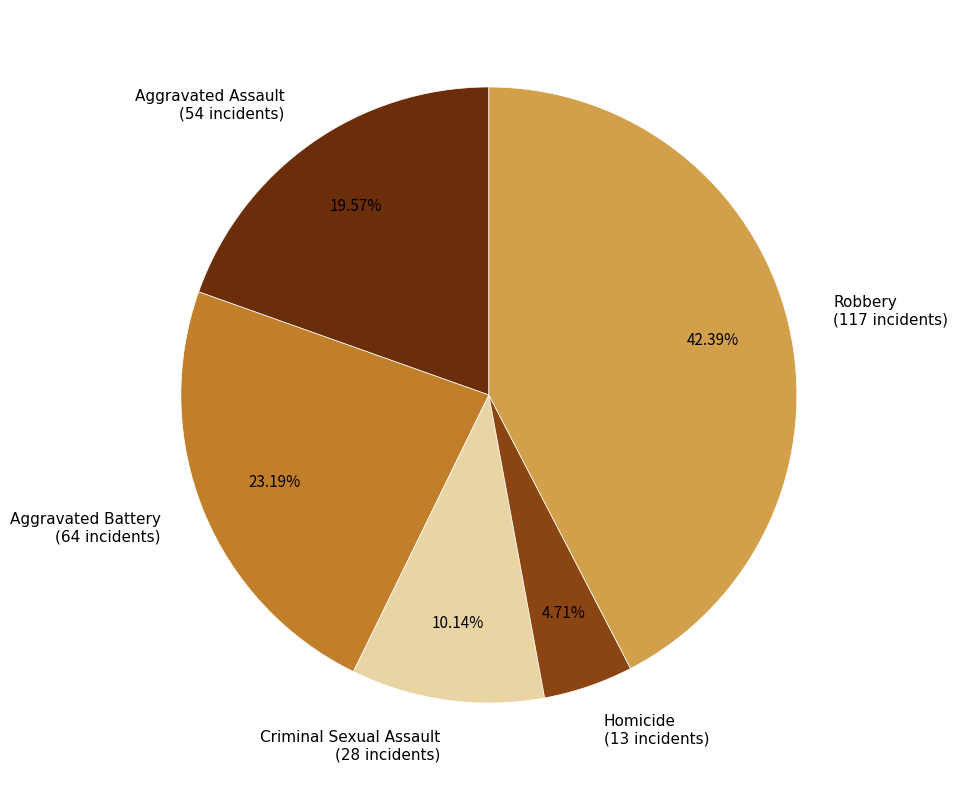

Which slice is the largest?

Robbery